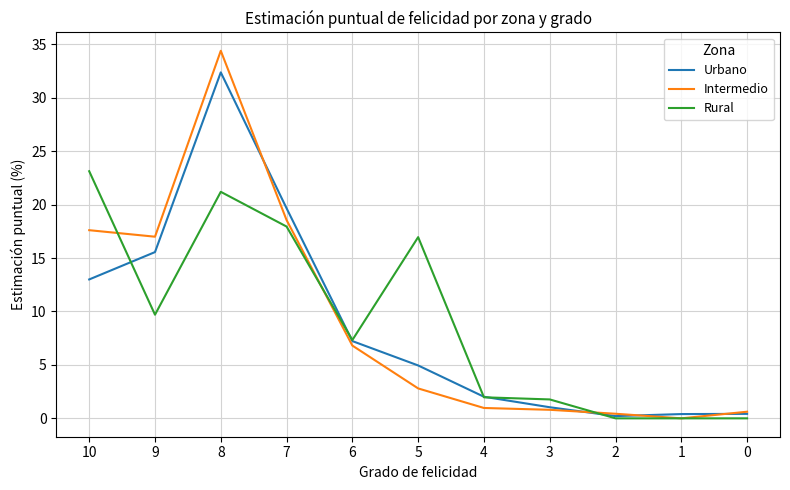

How many values in the Rural series exceed 7?

6